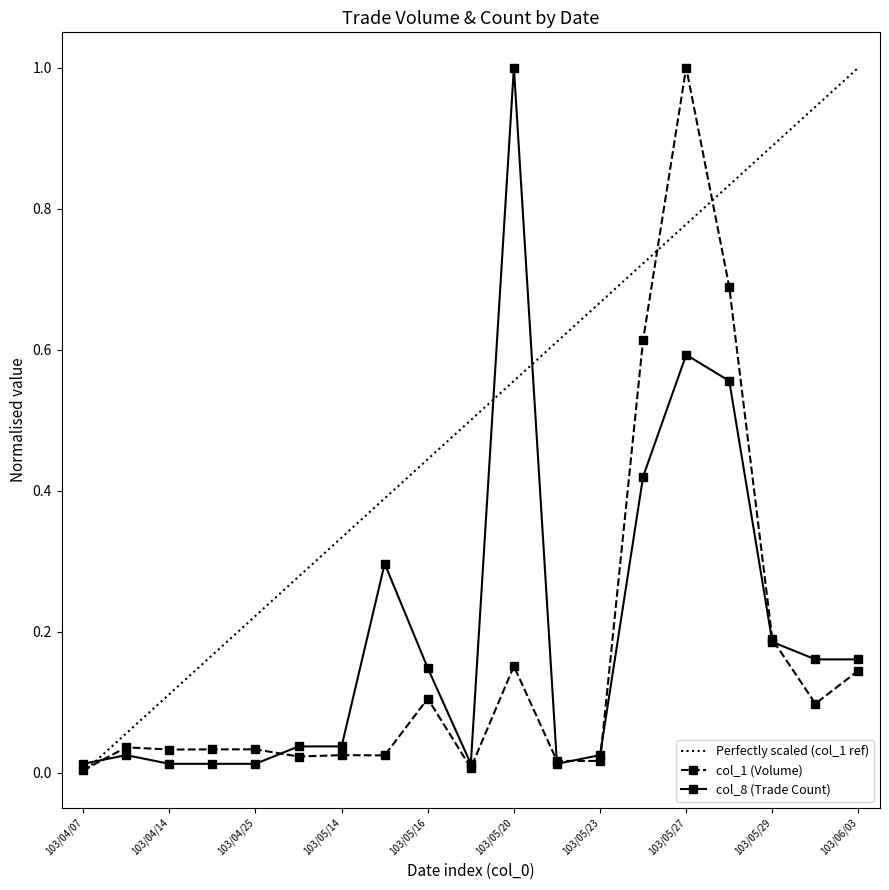

Which series has the largest total across all categories?

Perfectly scaled (col_1 ref)